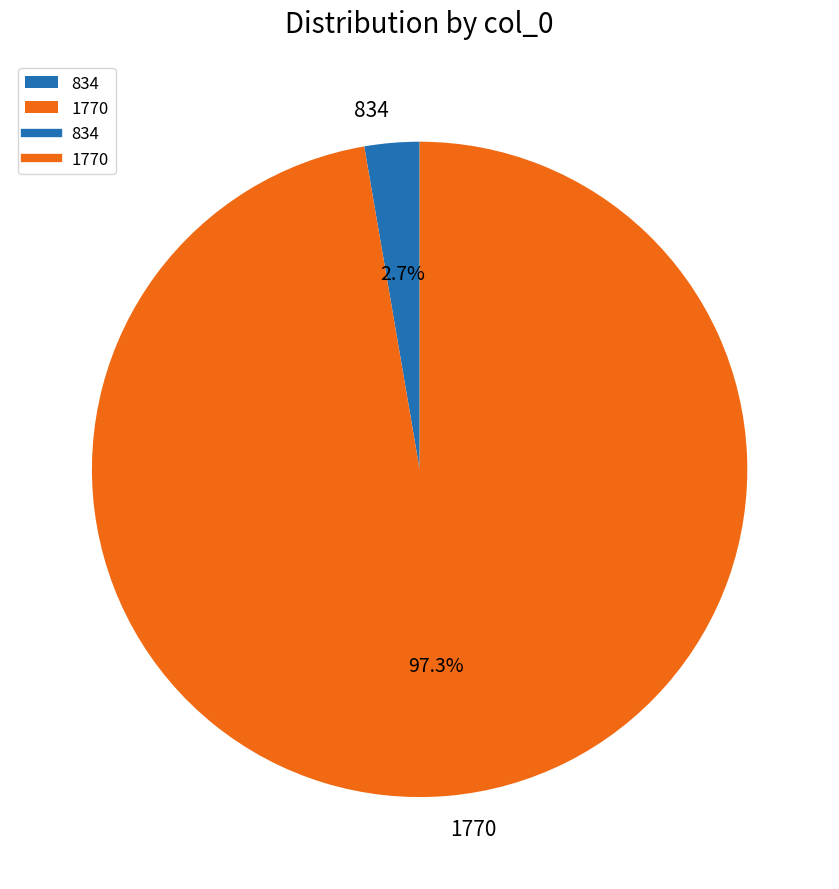

Is there any slice that represents more than half of the pie?

Yes